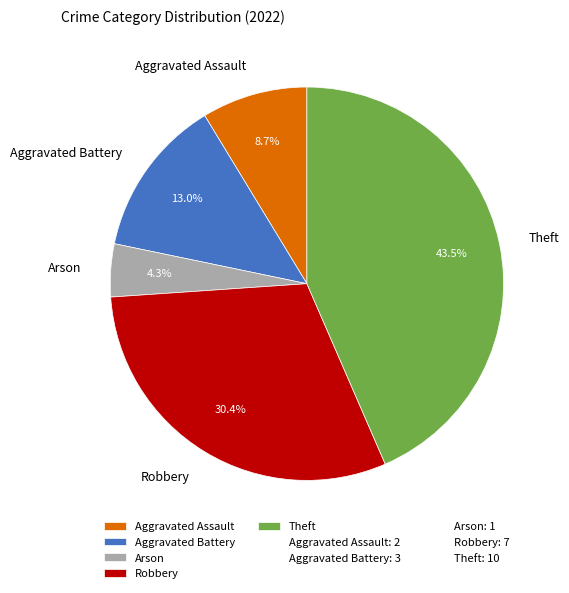

Rank the categories by value from highest to lowest.

Theft, Robbery, Aggravated Battery, Aggravated Assault, Arson